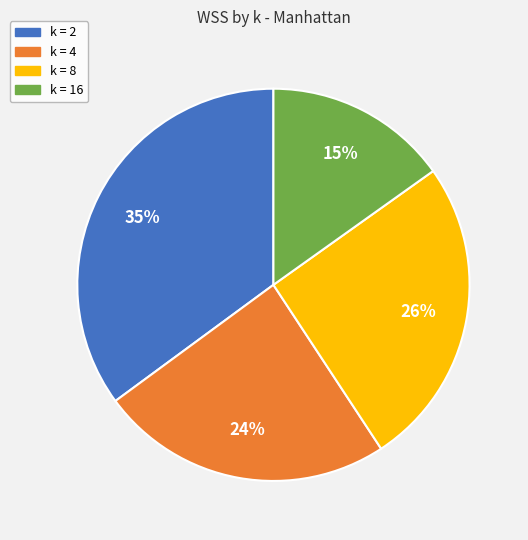

Which slice is the smallest?

k = 16